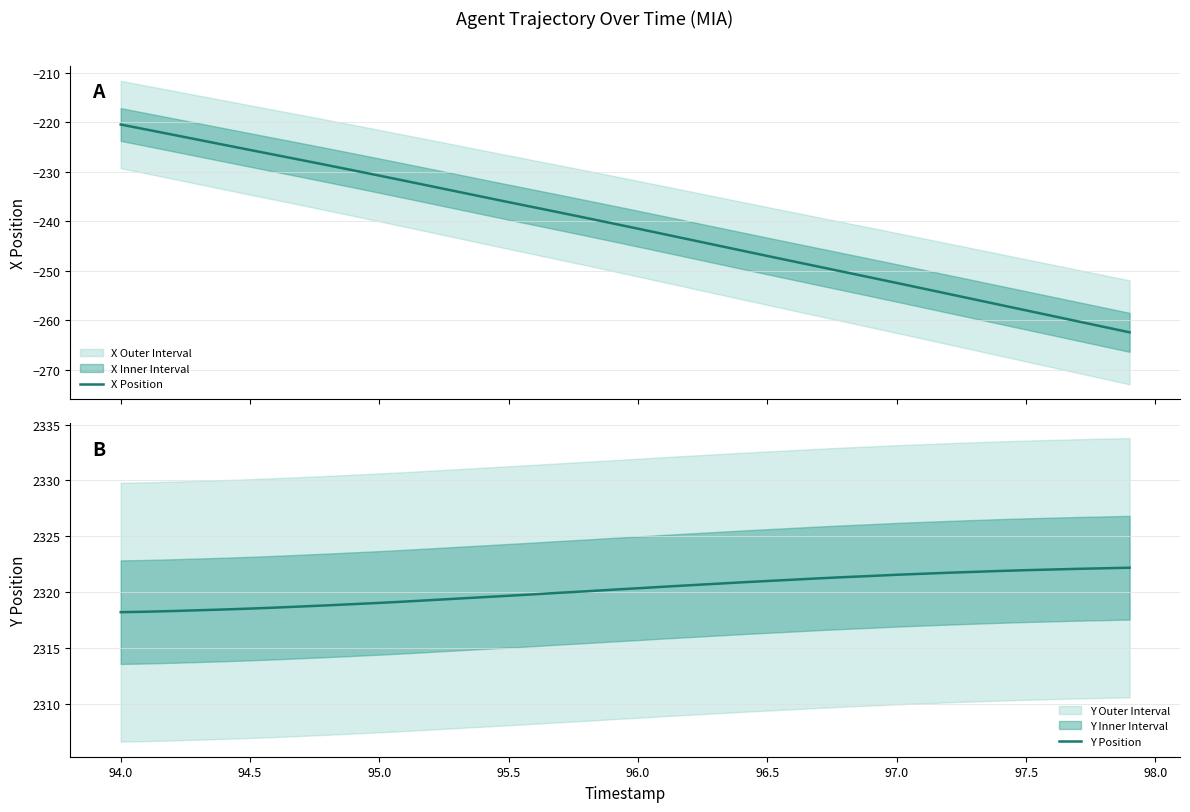

True or false: Y Position and X Position cross at least once.

False